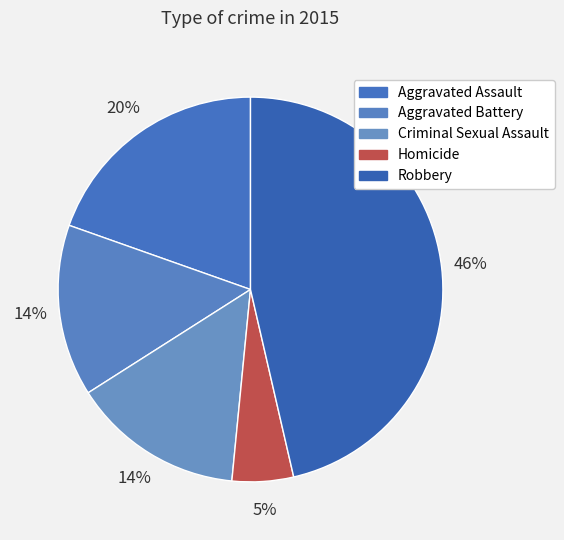

Between Robbery and Criminal Sexual Assault, which is larger?

Robbery